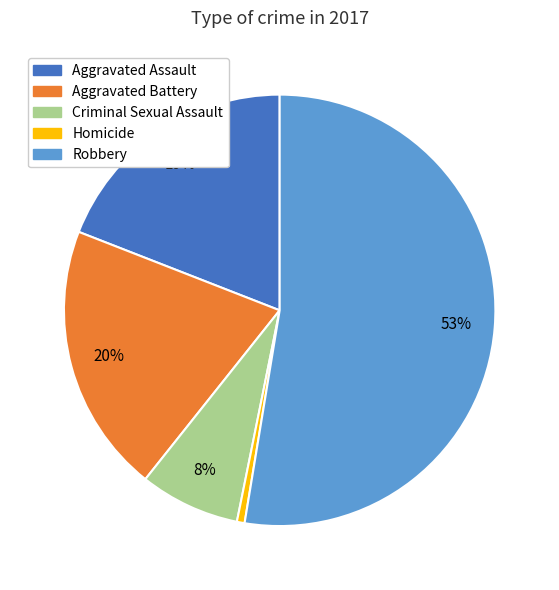

Which category has the biggest portion of the pie?

Robbery